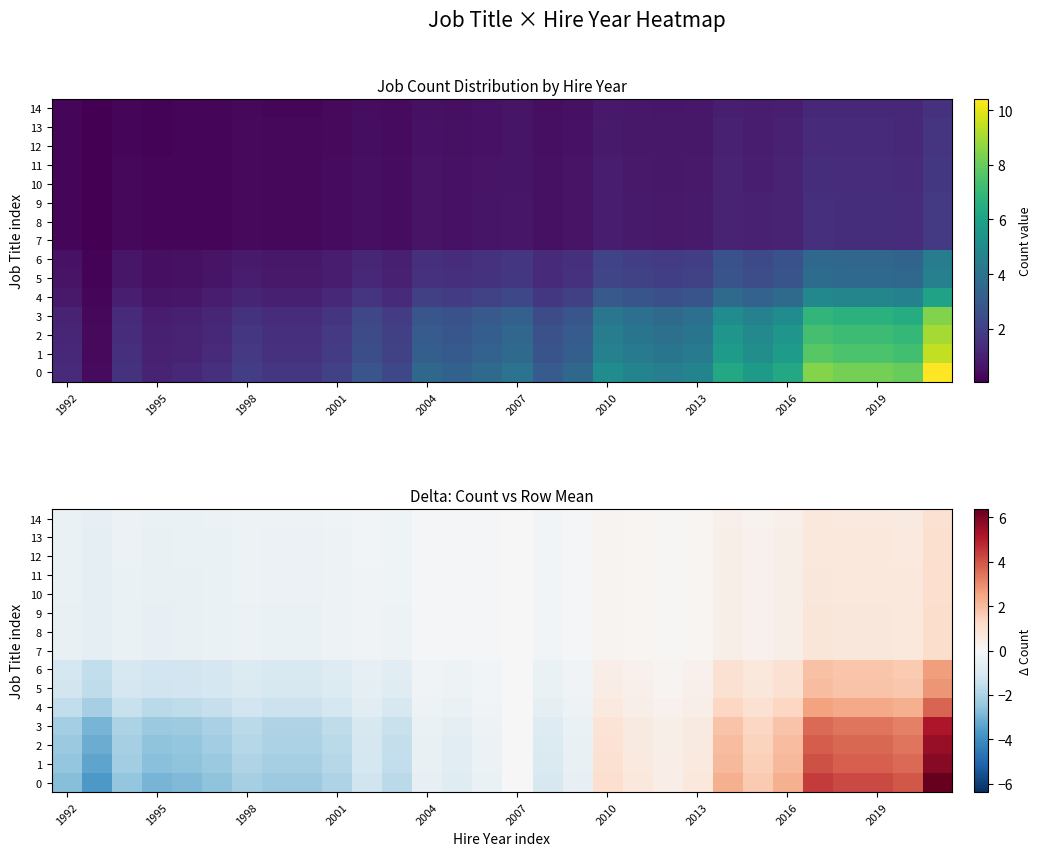

How many data points in 5 are above 0?

12